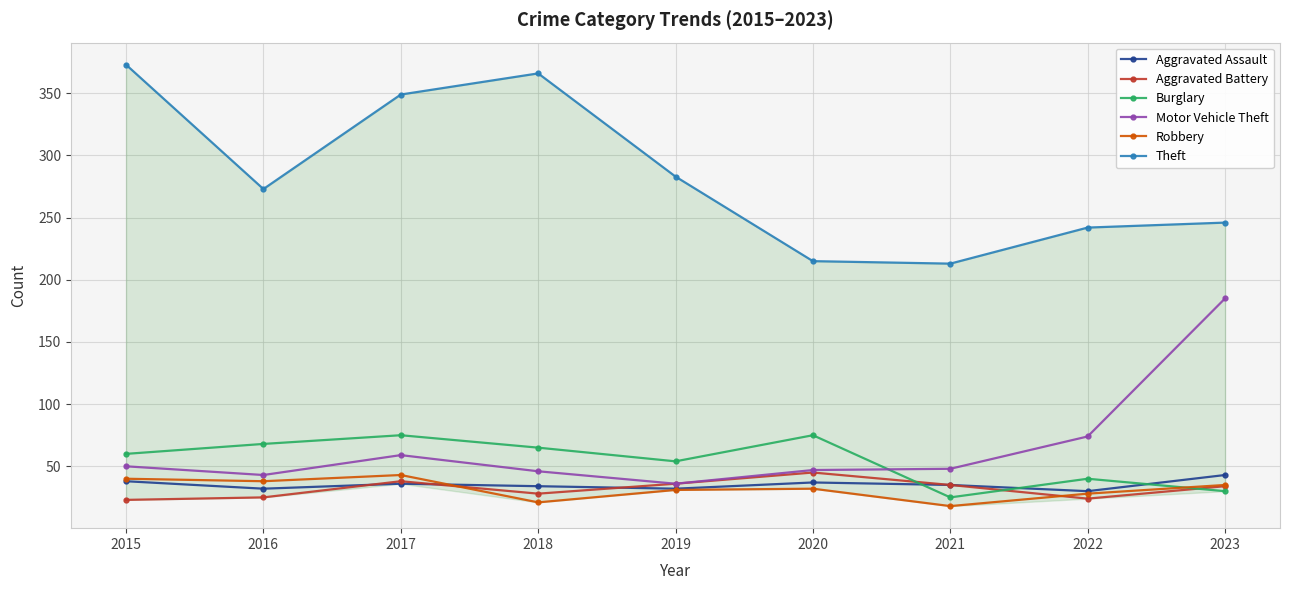

At 2021, list the series in order from largest to smallest.

Theft, Motor Vehicle Theft, Aggravated Assault, Aggravated Battery, Burglary, Robbery